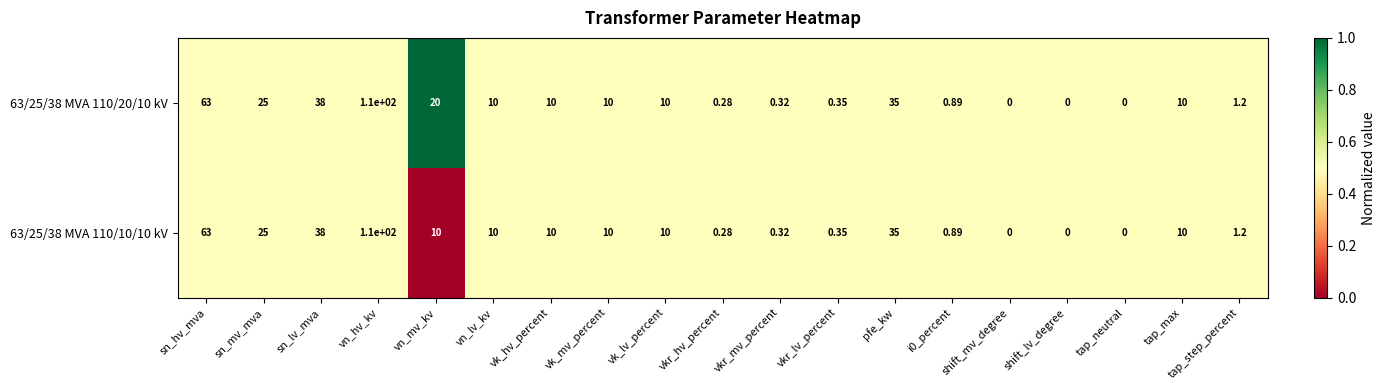

At which label does 63/25/38 MVA 110/10/10 kV reach its peak?

vn_hv_kv